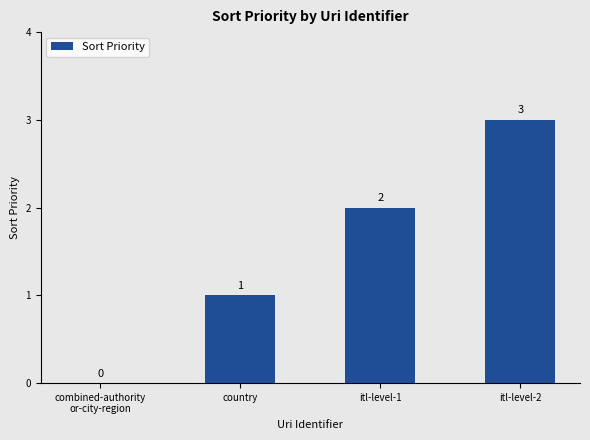

What is the sum of the values at itl-level-1 and country?

3